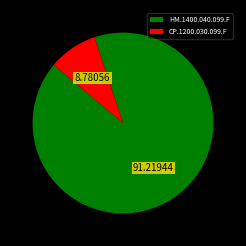

Does HM.1400.040.099.F account for over 50% of the chart?

Yes